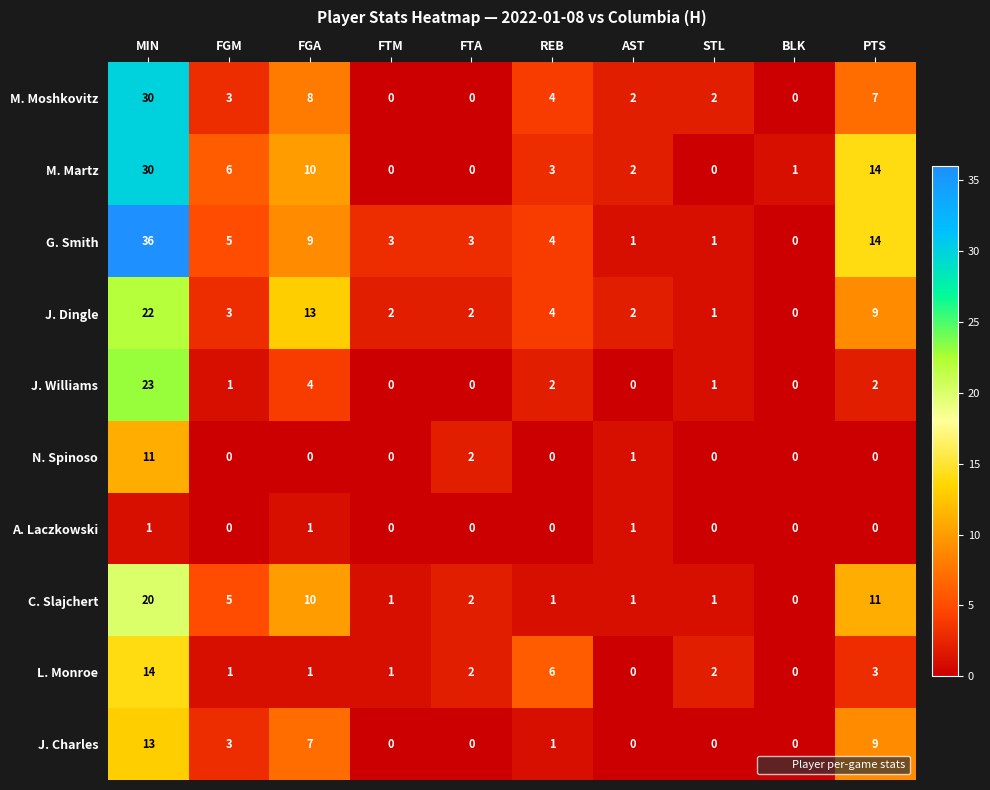

What is the spread (max minus min) of values at FGM?

6